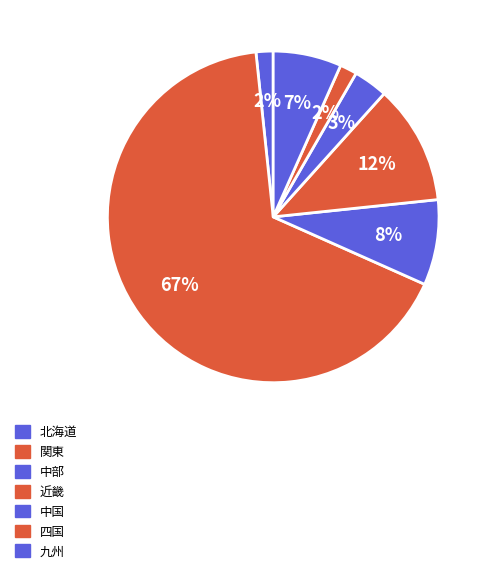

The 近畿 slice represents 1% of the pie. True or false?

False